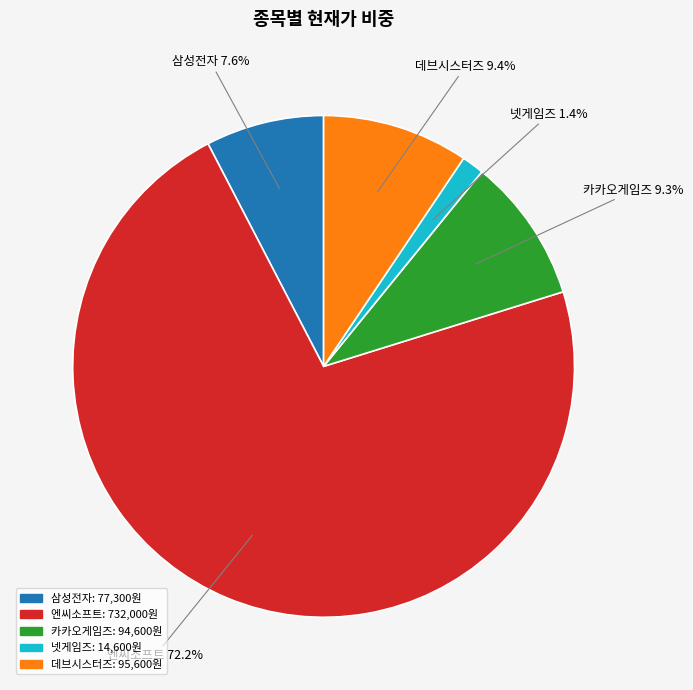

Which category accounts for the majority?

엔씨소프트